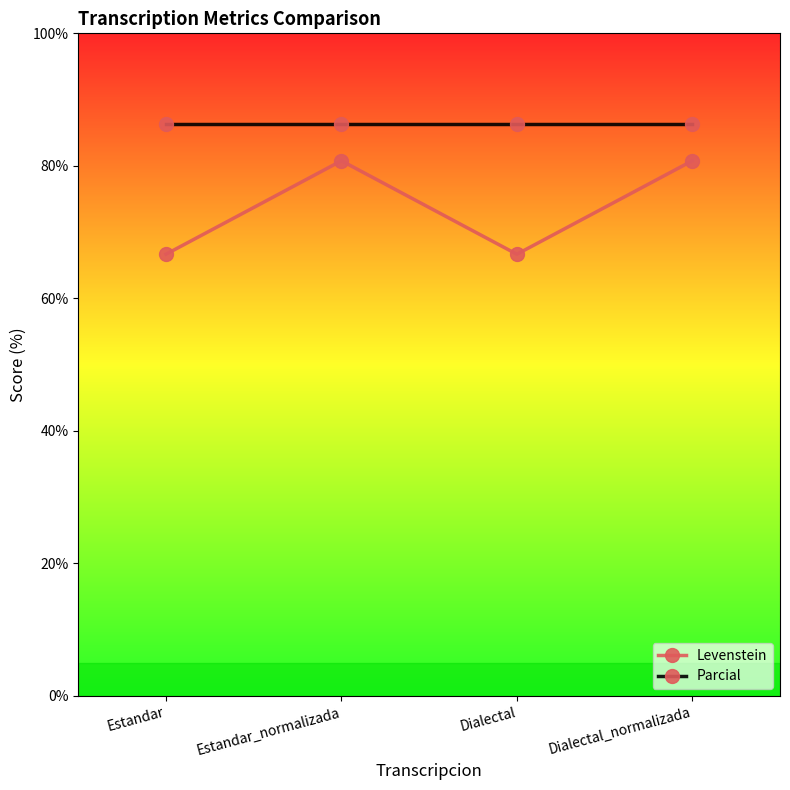

What value does the Levenstein series have at Estandar?

66.7